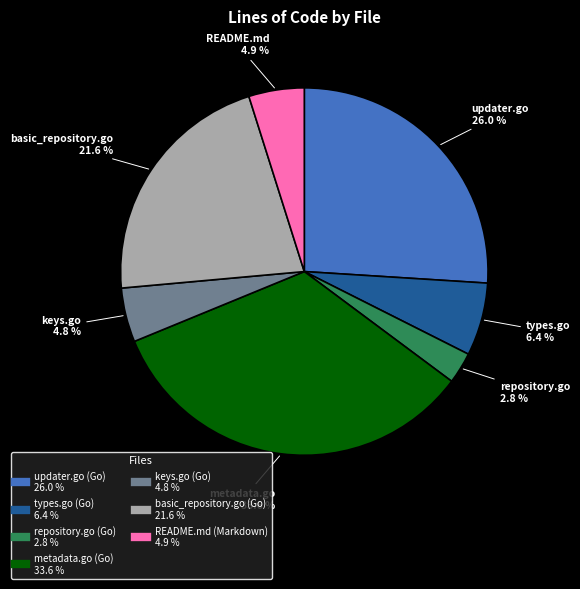

To the nearest percent, what portion does basic_repository.go (Go) represent?

22%